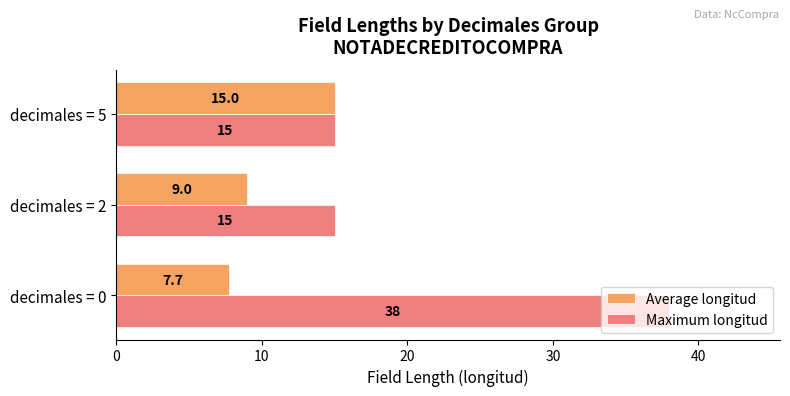

What is the difference between the maximum and second lowest values in the Average longitud series?

6.0